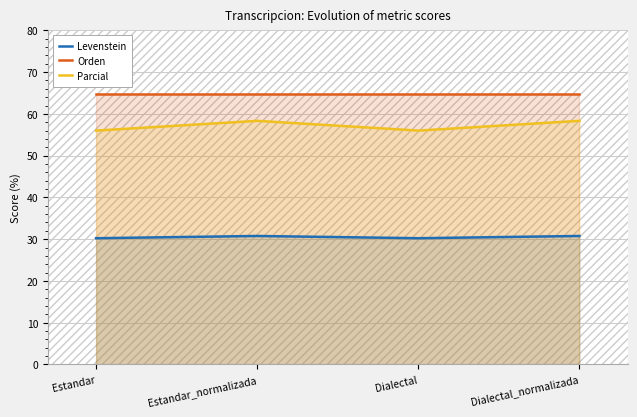

What is the smallest value displayed?

30.2